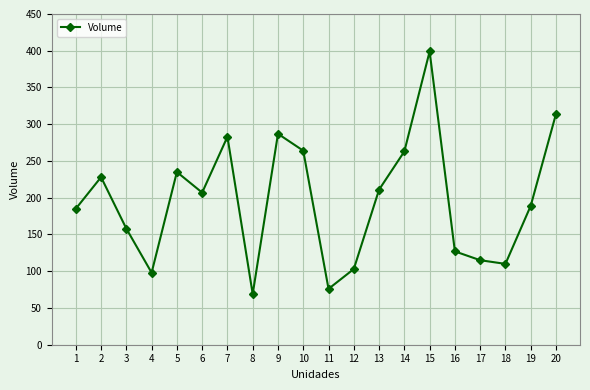

Is this an area chart (filled region under the line)?

No